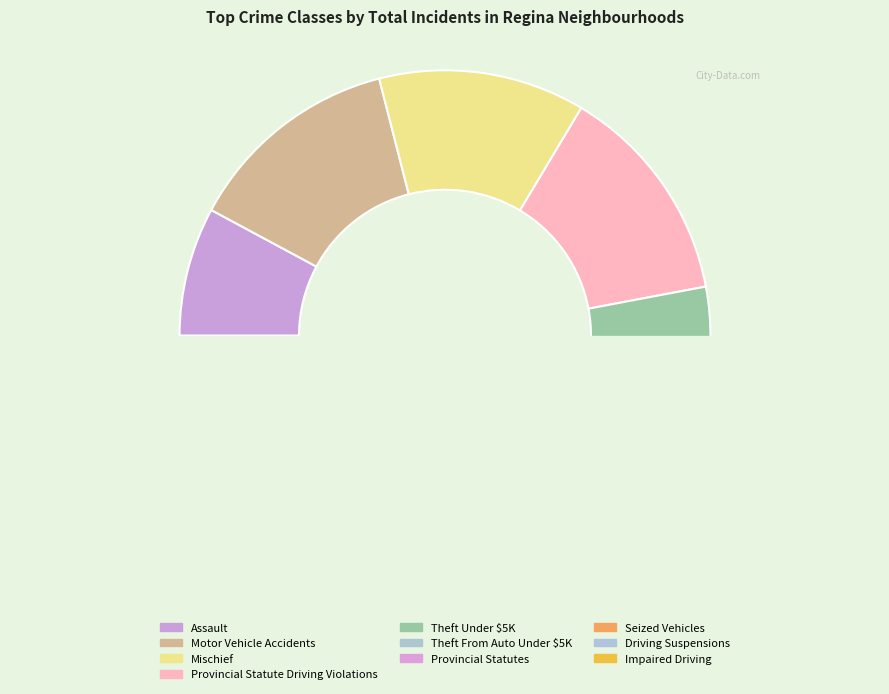

To the nearest percent, what portion does Provincial Statutes represent?

11%